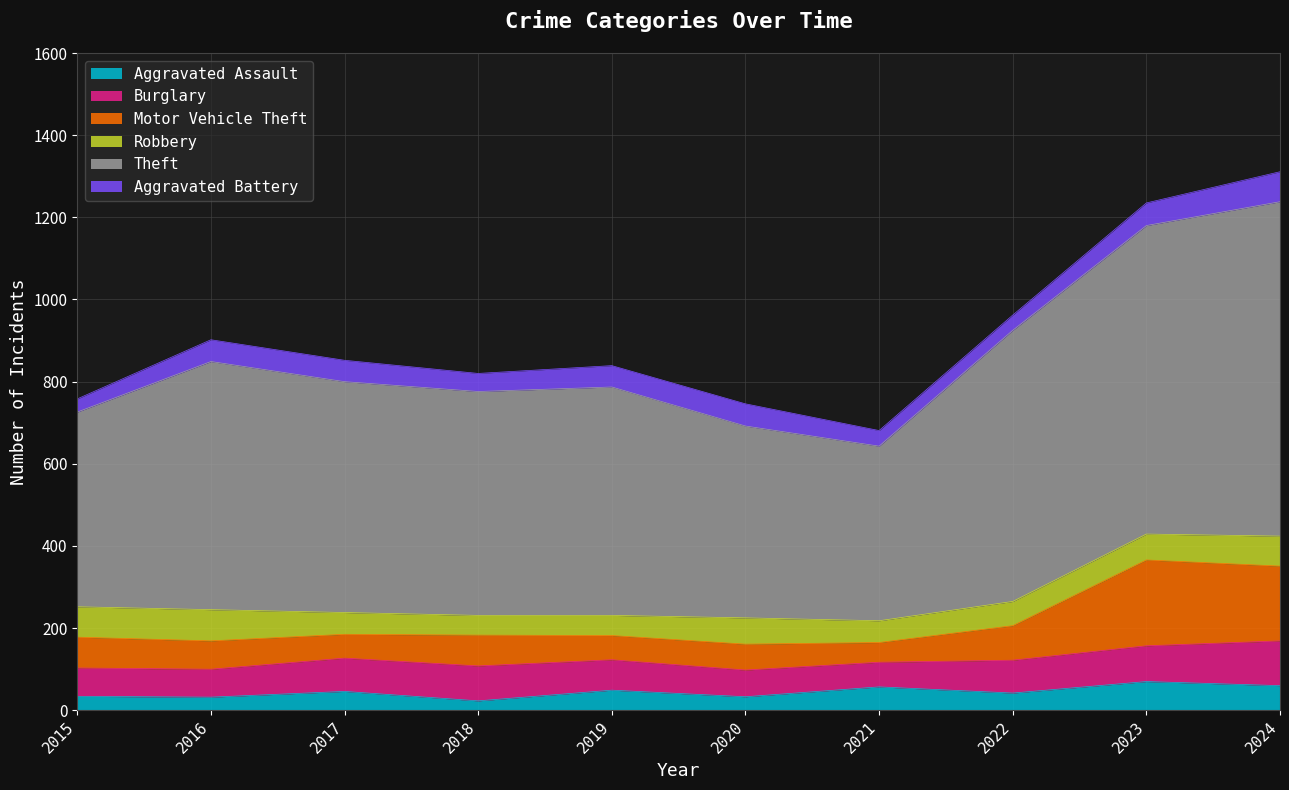

What is the total value across all series at 2020?

746